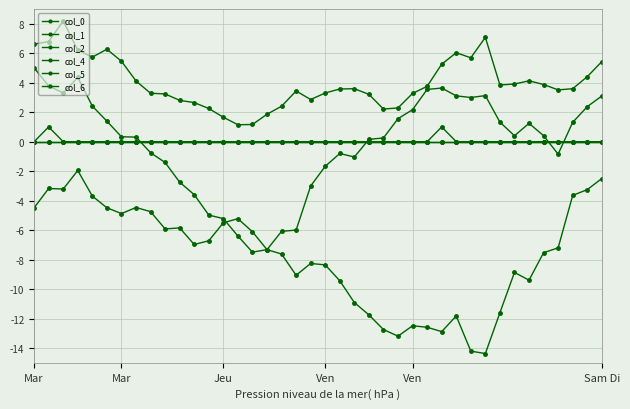

True or false: col_5 has more than 2 points higher than both neighbors.

False